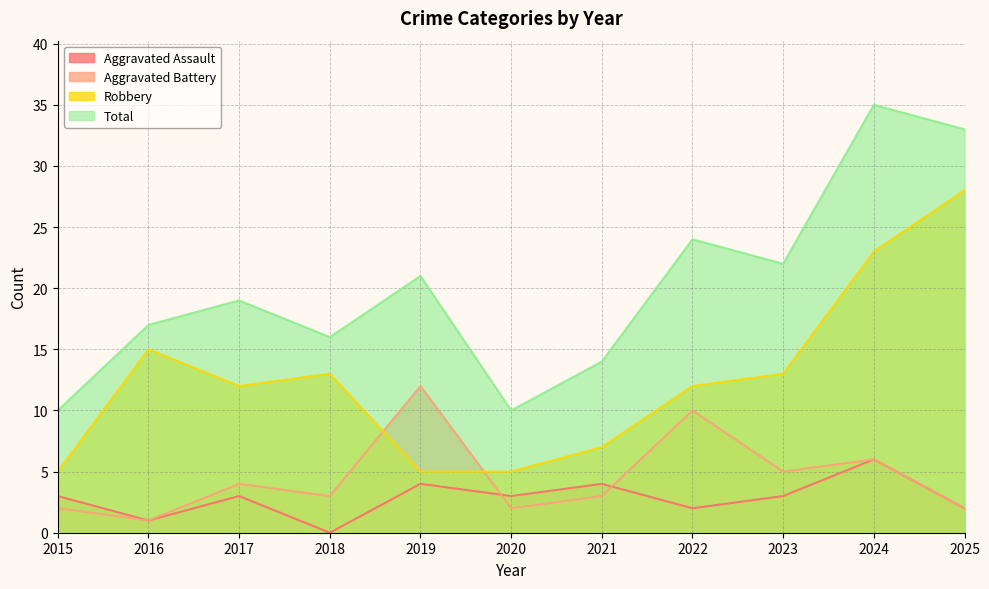

In Aggravated Assault, how many points are higher than both neighbors (excluding endpoints)?

4